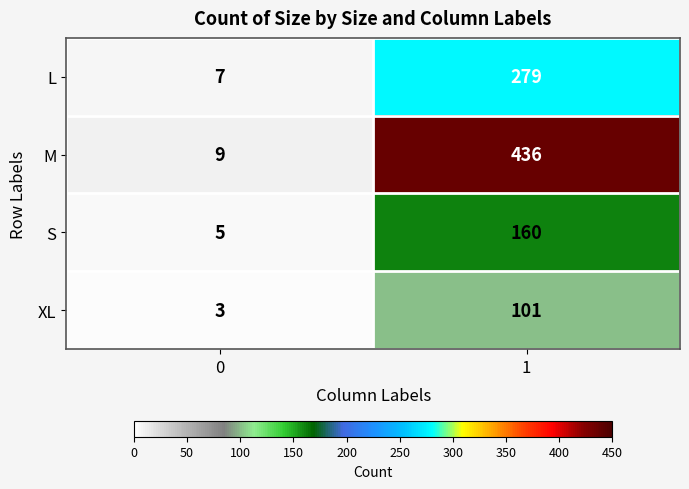

At which category does the chart reach its peak across all series?

1